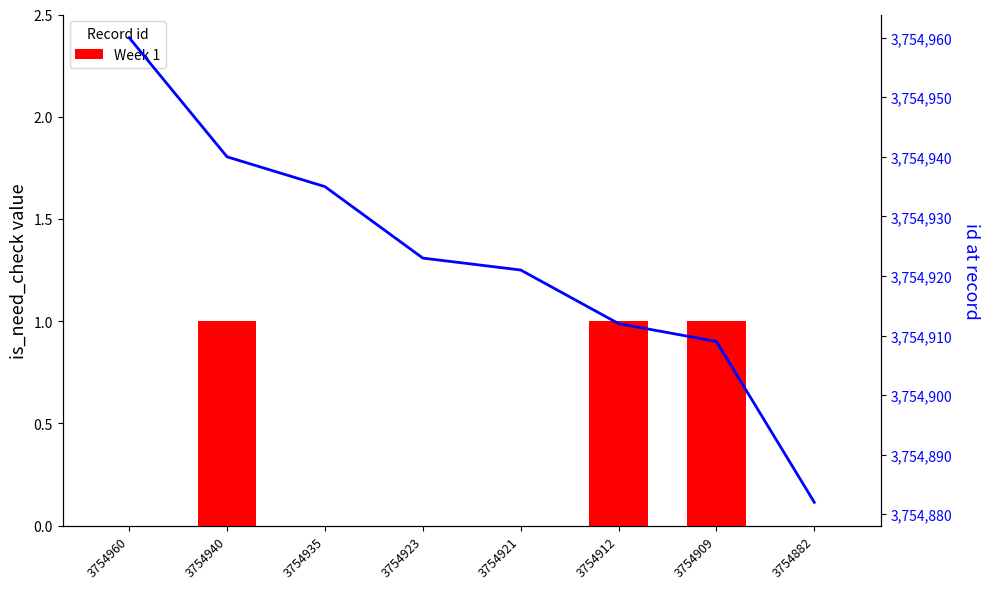

At how many categories does at least one series exceed 70565?

8